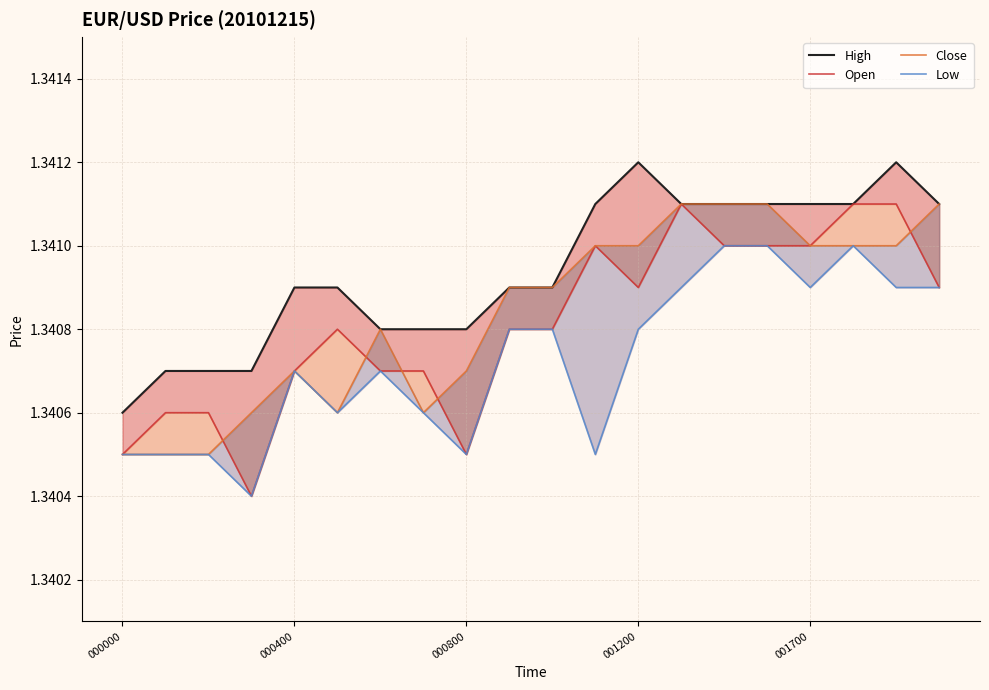

After their last crossing, which series has the higher values: Close or Open?

Close